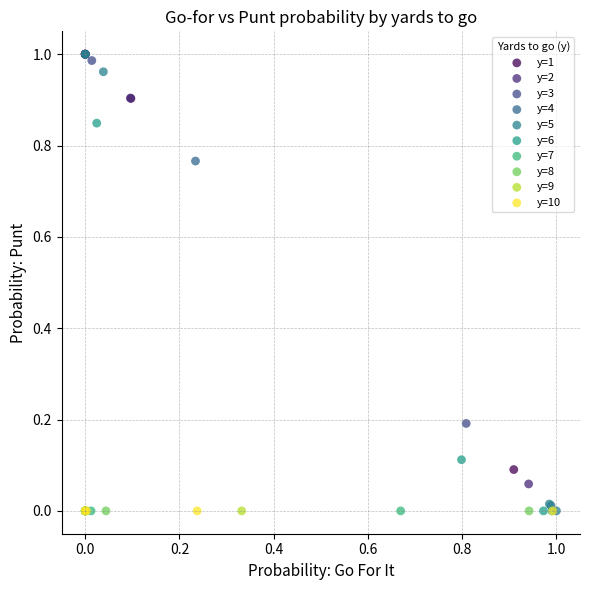

What are all the series names shown in the legend?

y=1, y=2, y=3, y=4, y=5, y=6, y=7, y=8, y=9, y=10